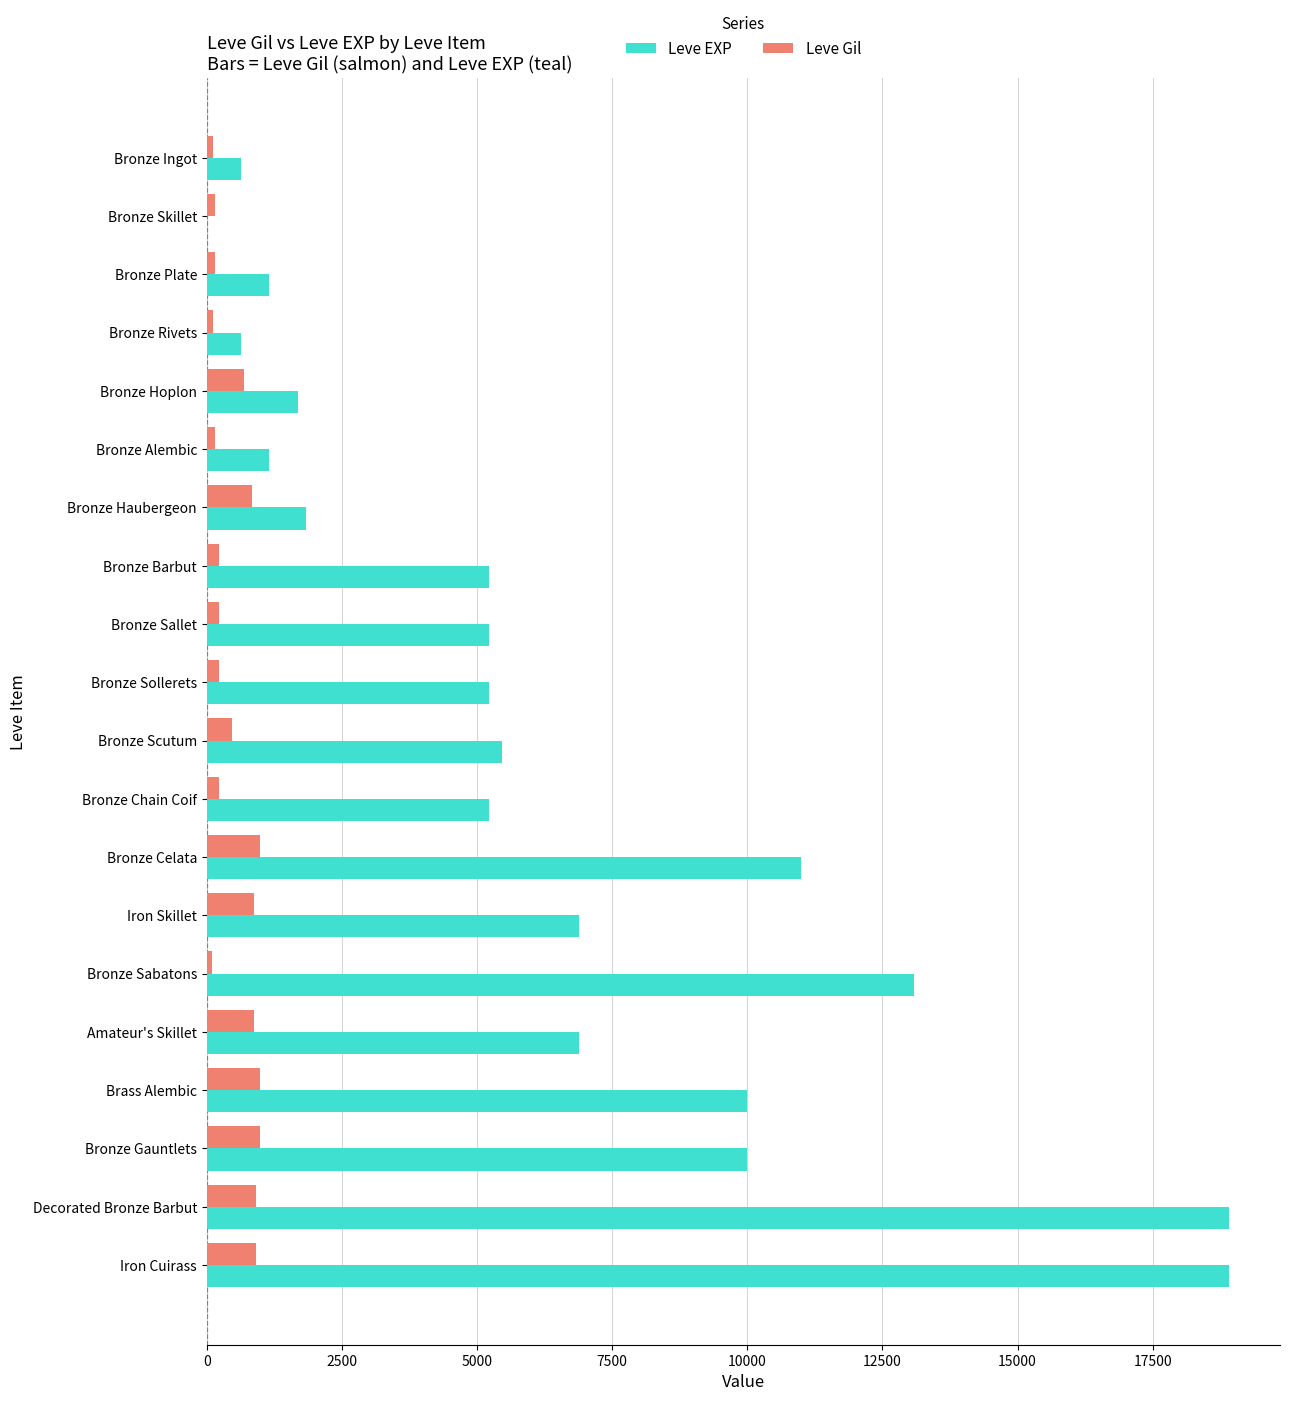

Is the value of Leve Gil at Bronze Chain Coif greater than the value of Leve EXP at Bronze Ingot?

No